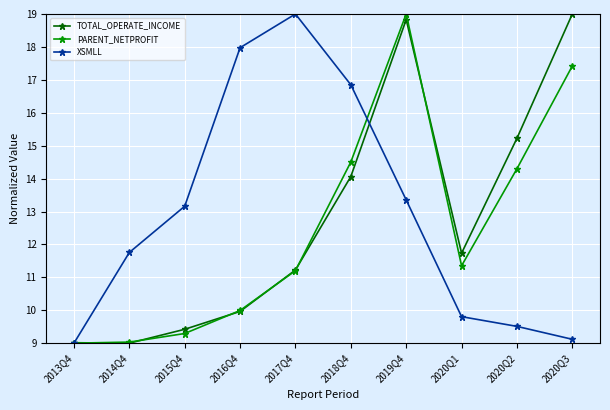

At which label does XSMLL reach its peak?

2017Q4